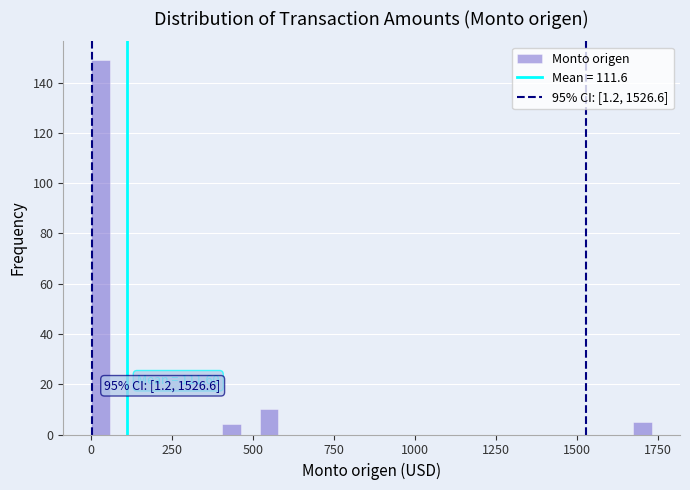

Read against the x-axis, roughly where is the centre of the tallest bar?

50